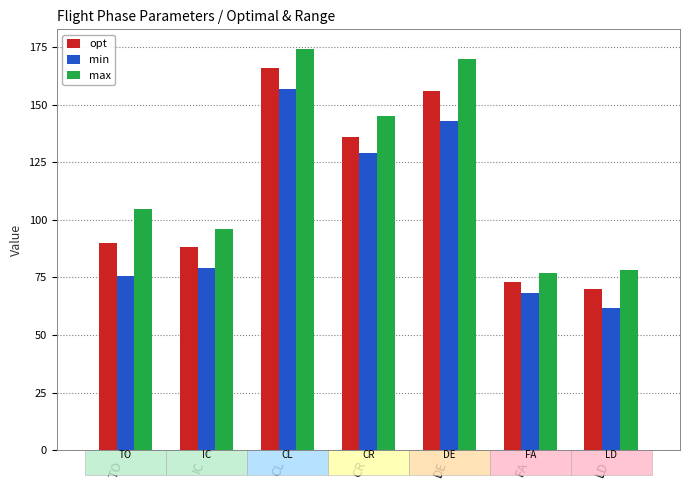

What is the label of the 5th bar from the left?

DE